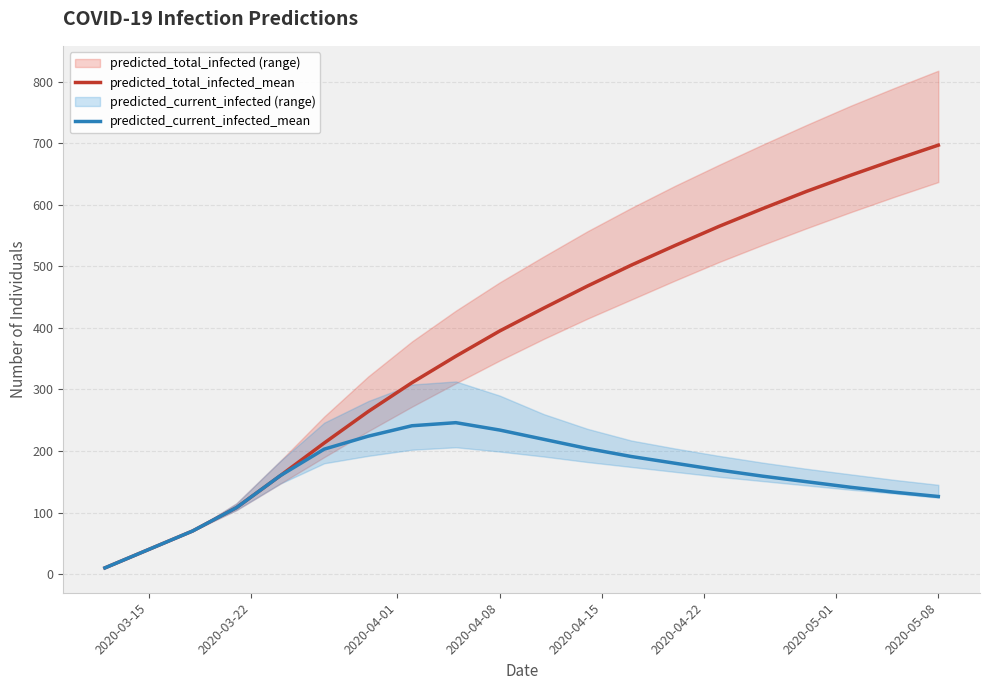

Which series has the largest total across all categories?

predicted_total_infected_mean